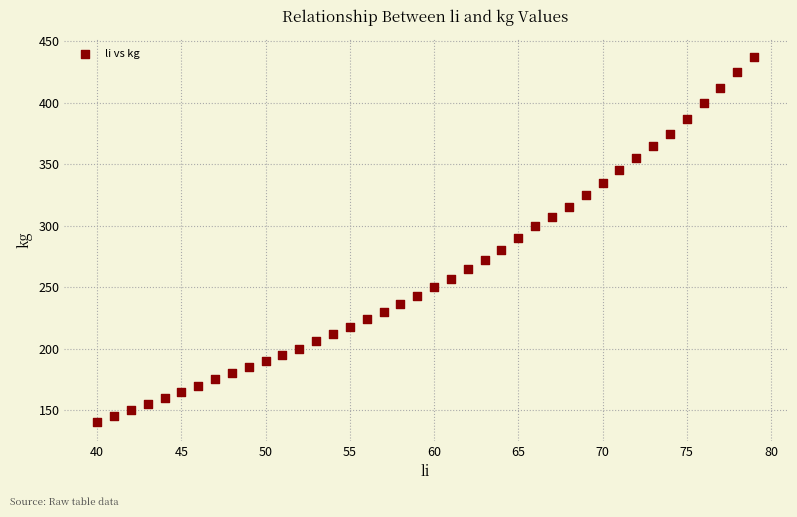

What is the range of Y values (max minus min)?

297